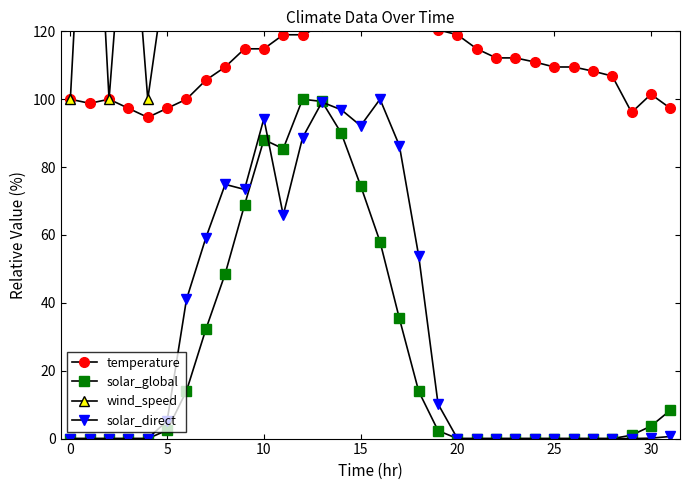

Is it true that solar_direct equals 73.6 at 18?

False